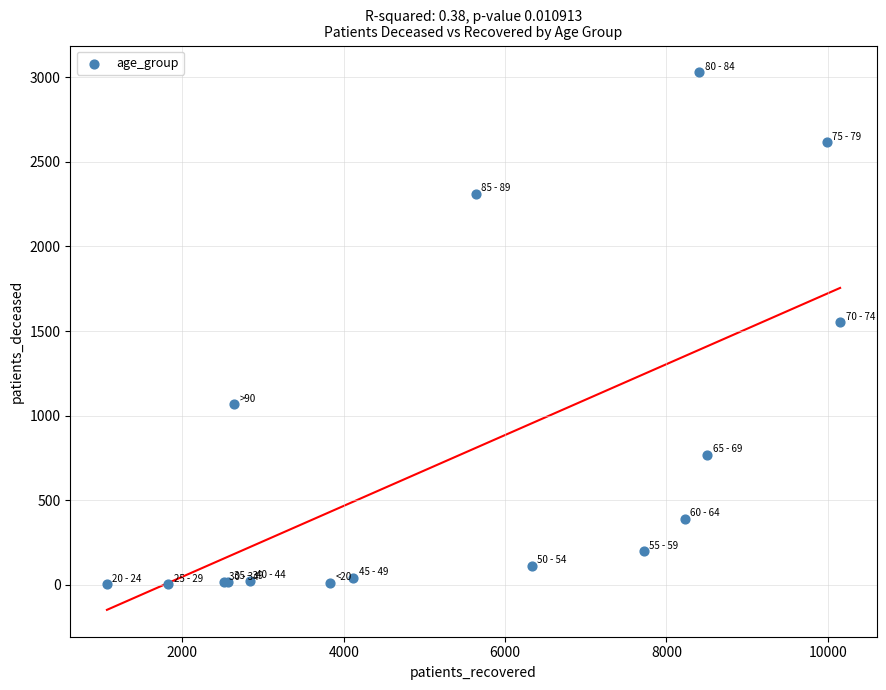

What Y value in the scatter plot is closest to 1515?

1551